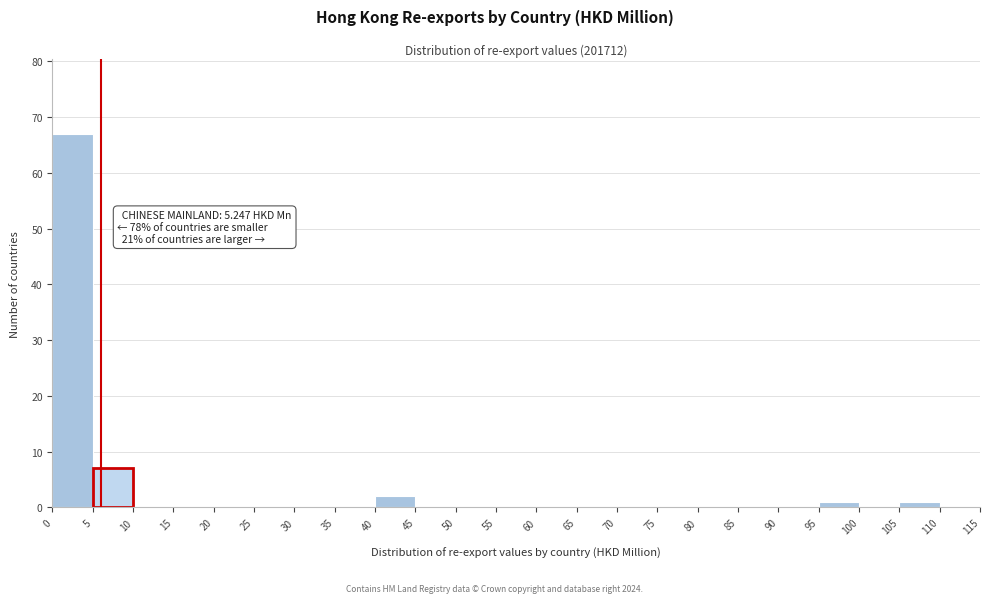

Which range on the x-axis has the tallest bar?

0 to 5